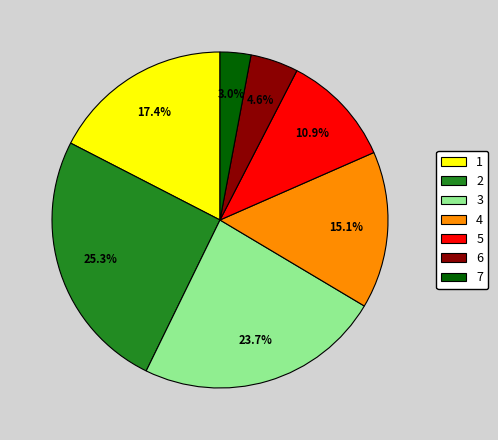

To the nearest percent, what is the difference between the 6 and 5 slice percentages?

6%